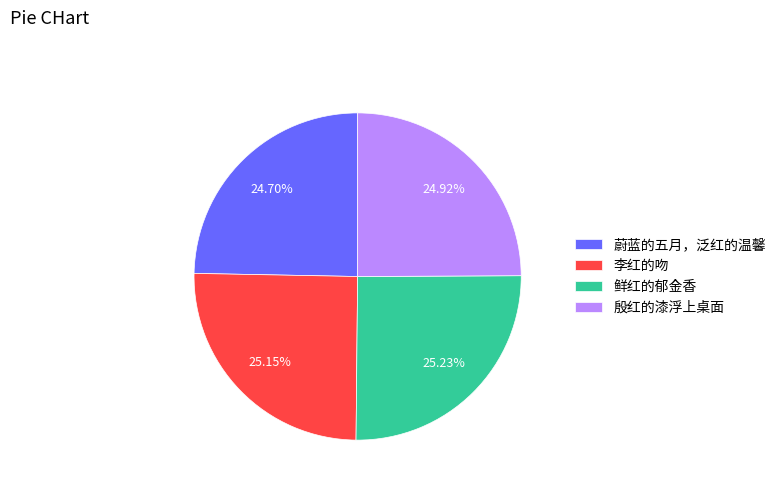

To the nearest percent, what portion does 鲜红的郁金香 represent?

25%